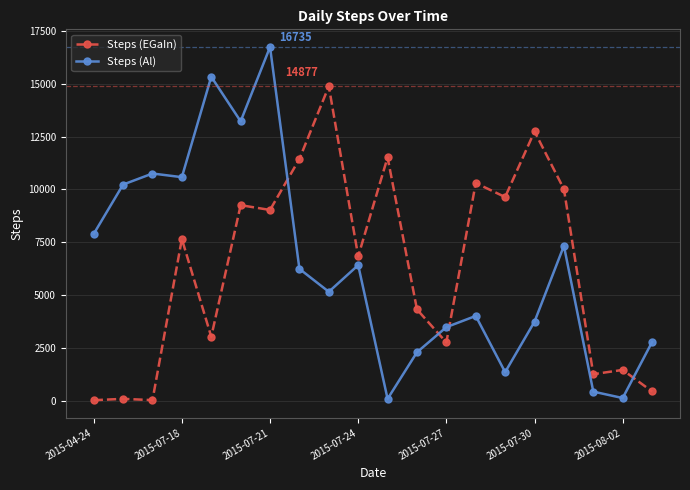

List the series in order of their peak value, lowest first.

Steps (EGaIn), Steps (Al)